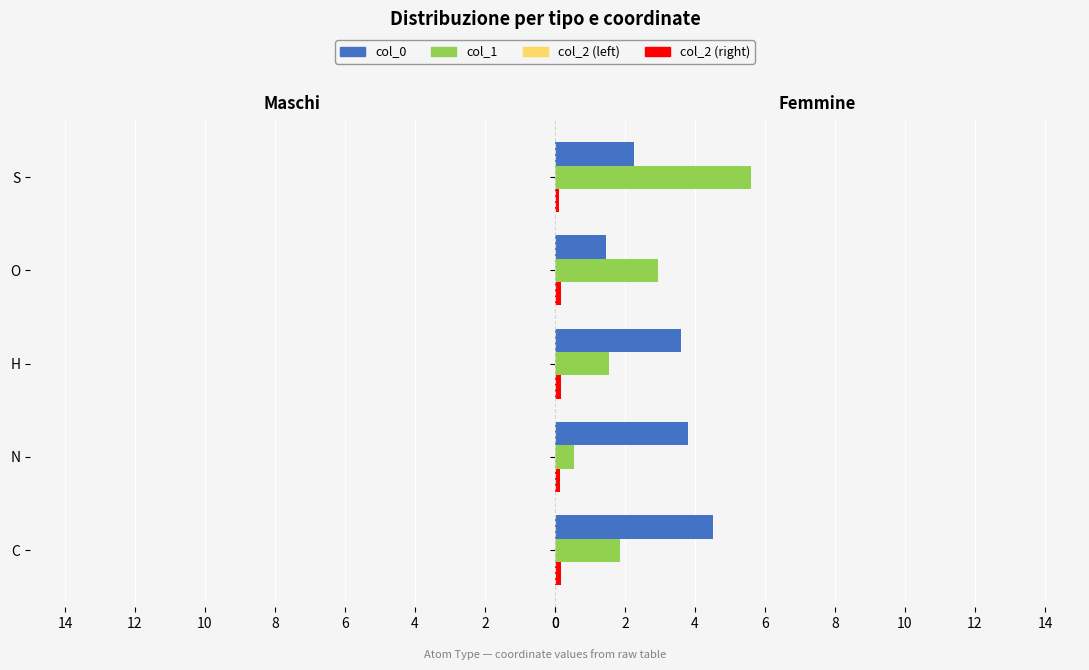

What is the difference between the maximum and minimum values in the col_0 series?

3.1